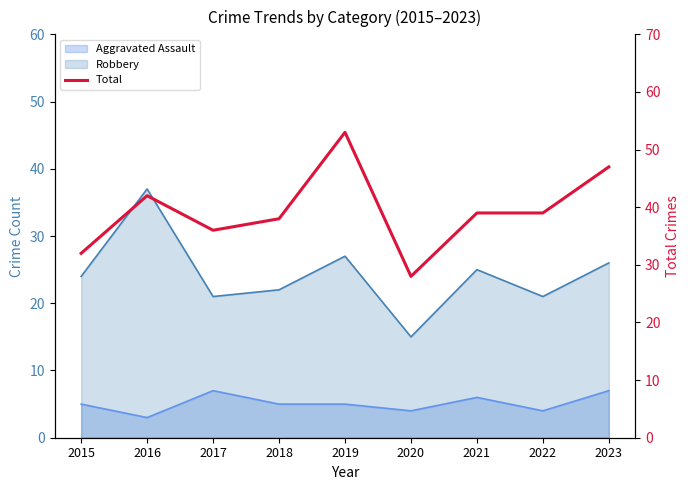

Reading left to right, extract all data points from this chart.

32	42	36	38	53	28	39	39	47